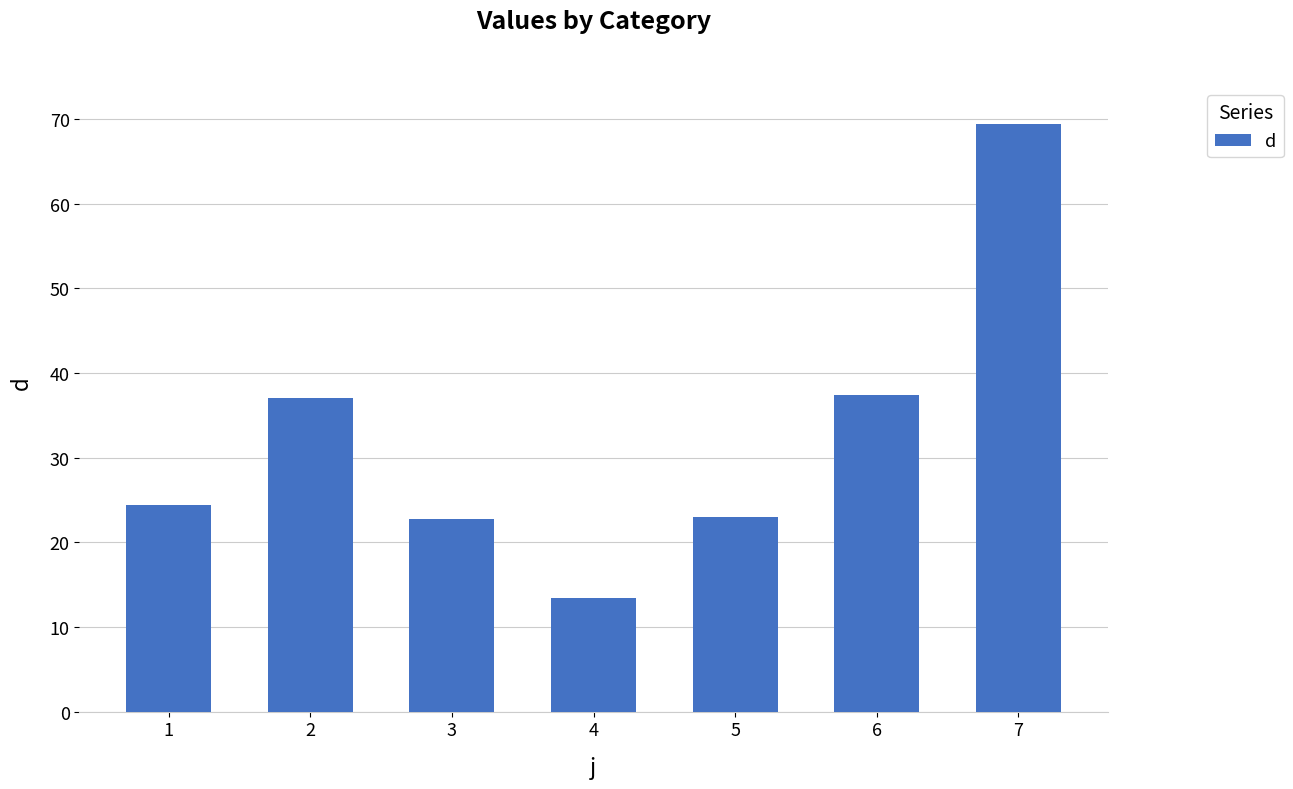

How many categories are shown in the chart?

7